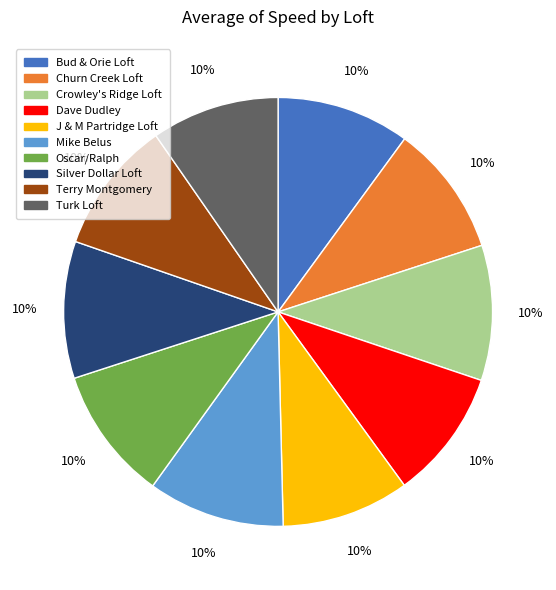

Does Oscar/Ralph account for over 50% of the chart?

No